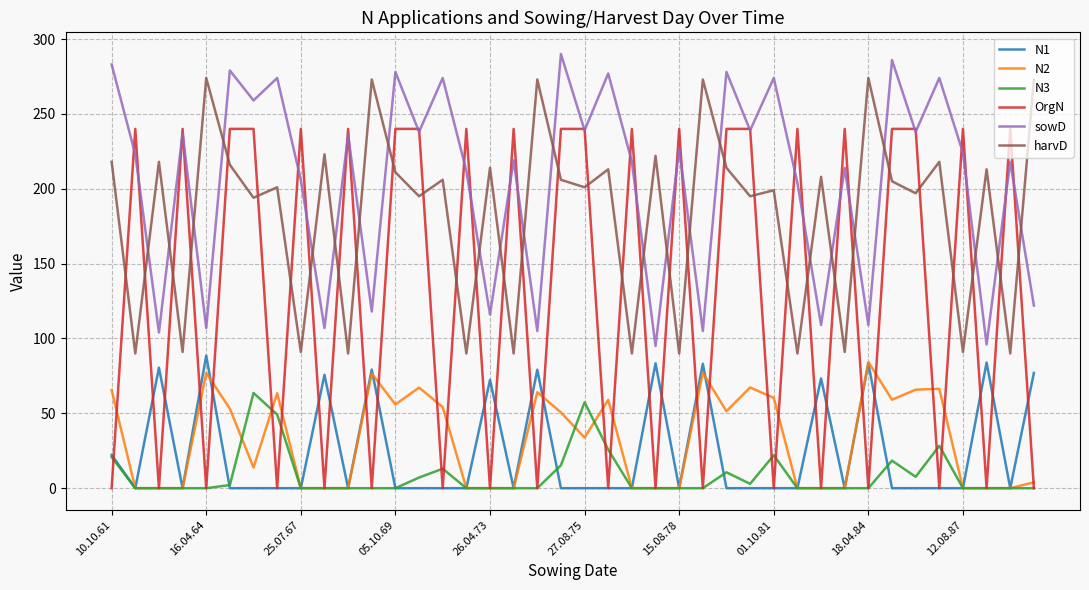

What is the maximum value for N2?

84.3